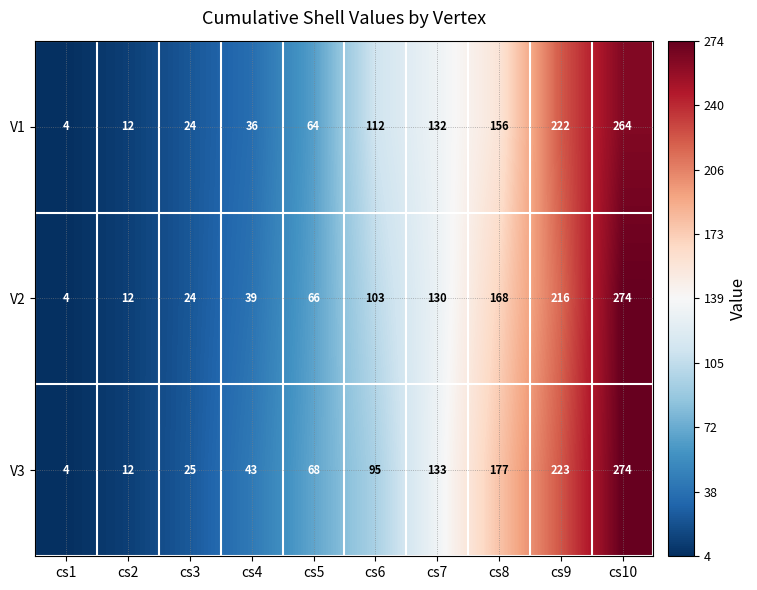

Between cs2 and cs6, which series saw the biggest shift?

V1